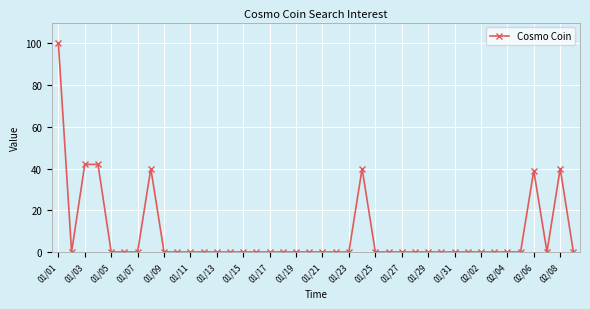

True or false: there are more than 1 points higher than both neighbors.

True